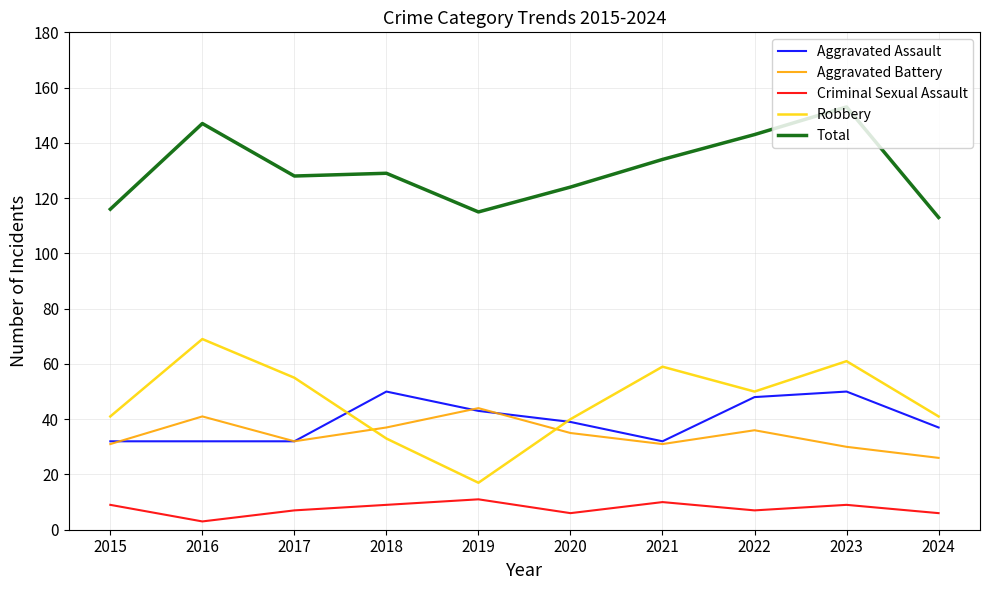

Which series changed the most between 2015 and 2020?

Total